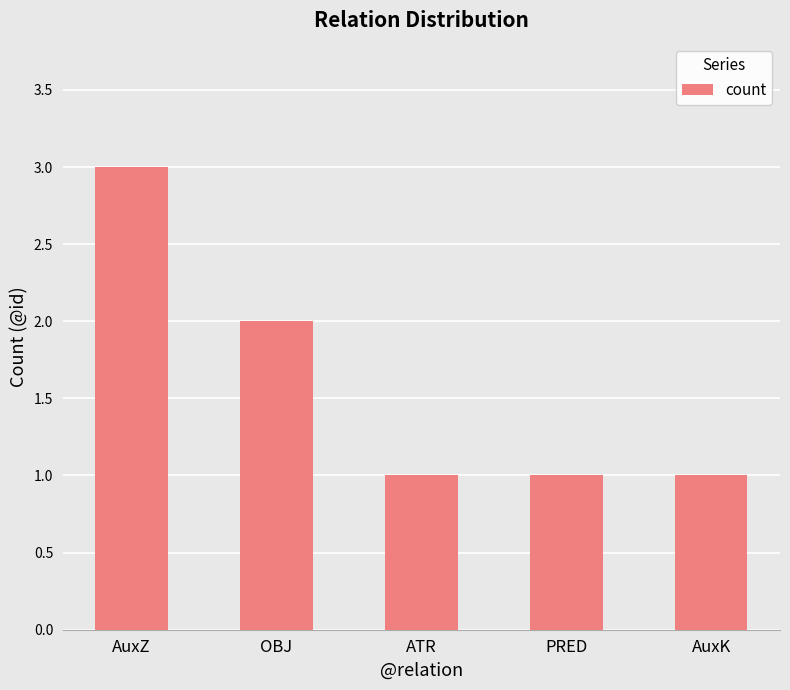

Does the chart contain any negative values?

No